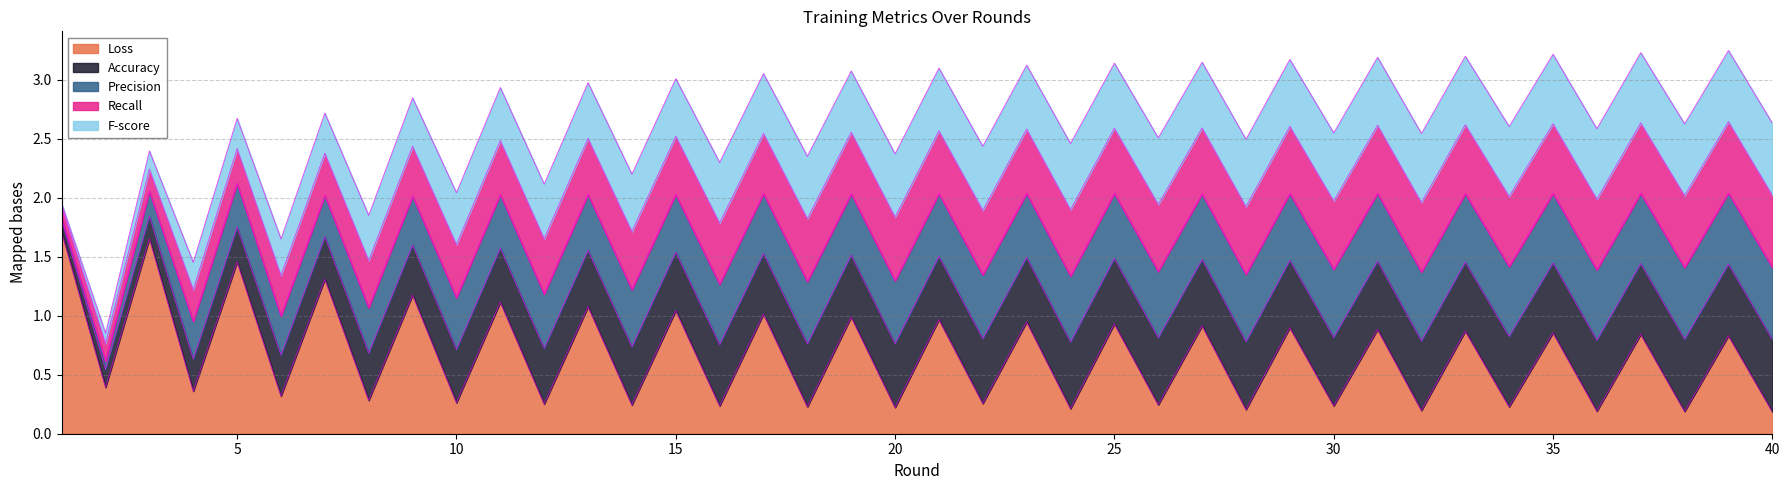

Rank the categories by F-score value from lowest to highest.

1, 2, 3, 4, 5, 6, 7, 8, 9, 10, 11, 12, 13, 14, 15, 17, 16, 19, 18, 21, 20, 23, 22, 25, 27, 24, 26, 29, 28, 31, 30, 33, 32, 35, 34, 37, 36, 39, 38, 40